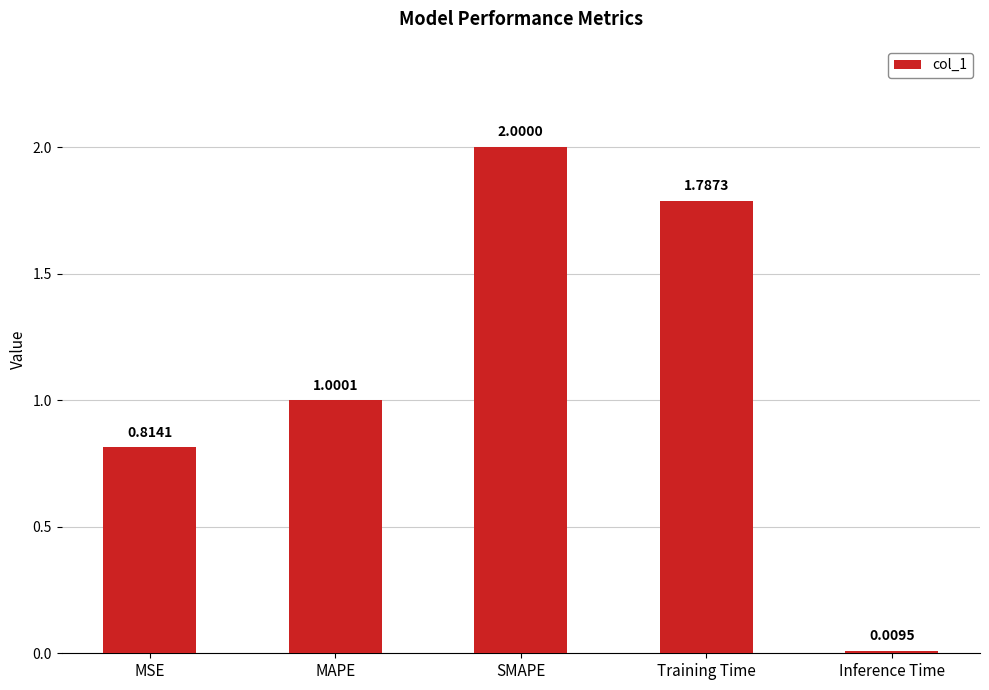

Which label corresponds to the largest value in the chart?

SMAPE